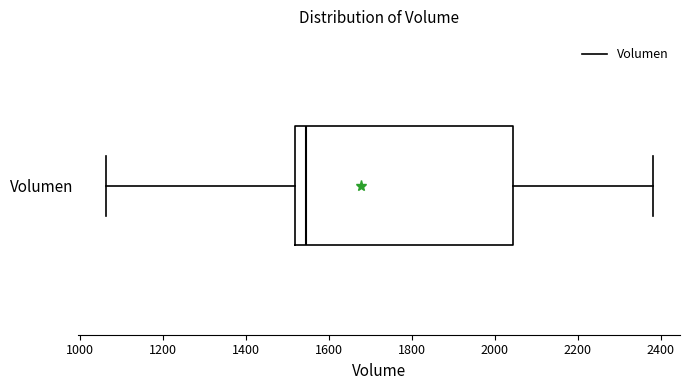

Read this box plot against the x-axis: the position of the median line, the range covered by the box, and the ends of both whiskers. The values are not printed on the chart, so give them approximately, as read against the axis.

median 1540, box 1520 to 2040, whiskers 1060 to 2380